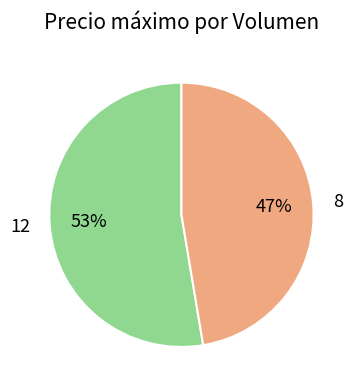

To the nearest percent, what is the combined percentage of 12 and 8?

100%